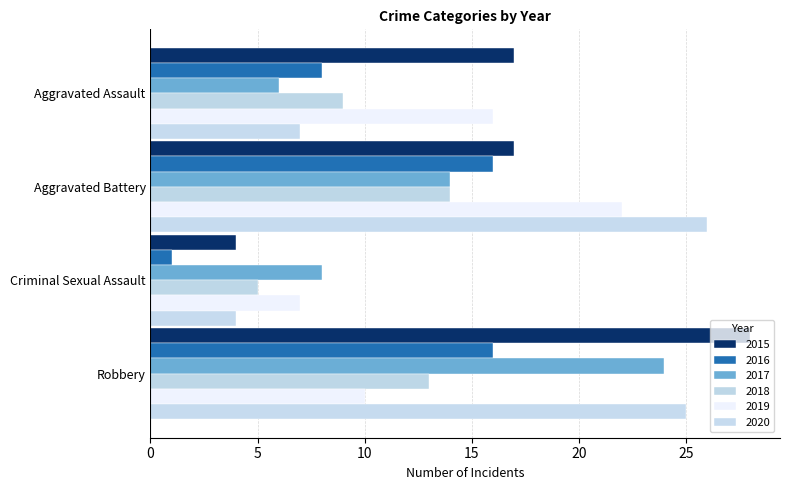

Where is 2017 nearest to the value 15?

Aggravated Battery